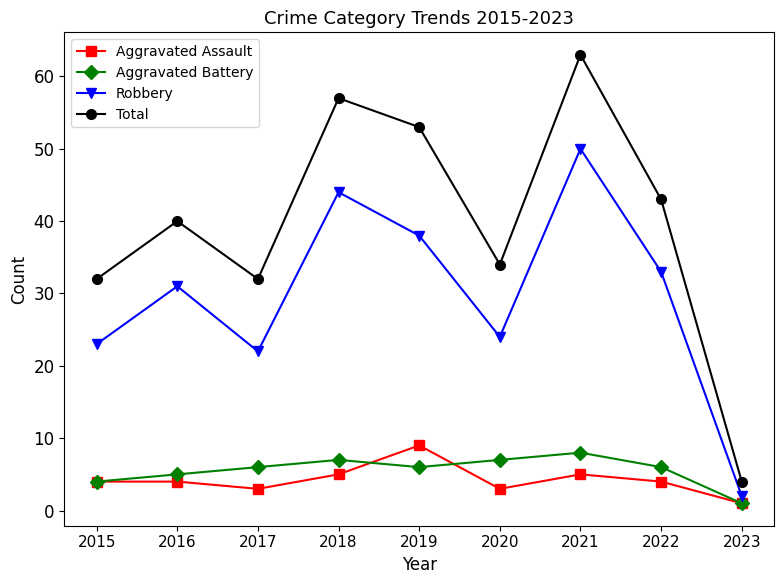

What is the value of the Total point at the 3rd from the left?

32